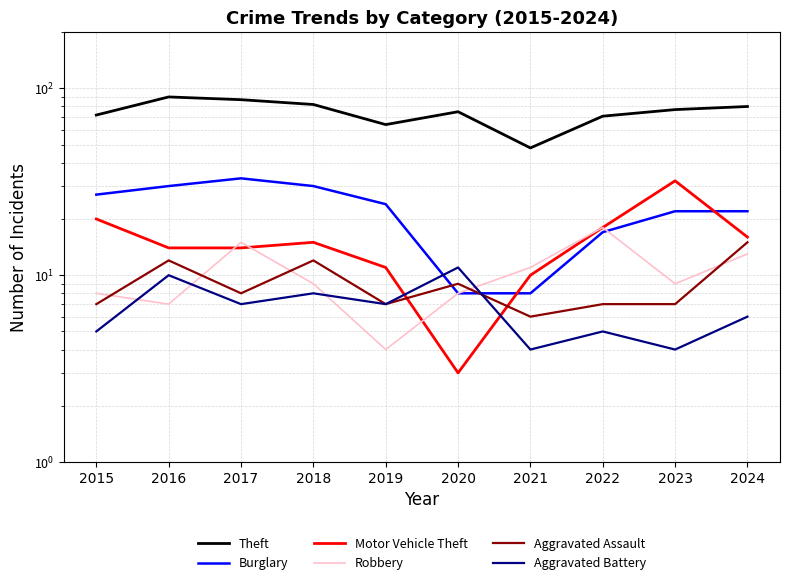

Where is Motor Vehicle Theft nearest to the value 17?

2022